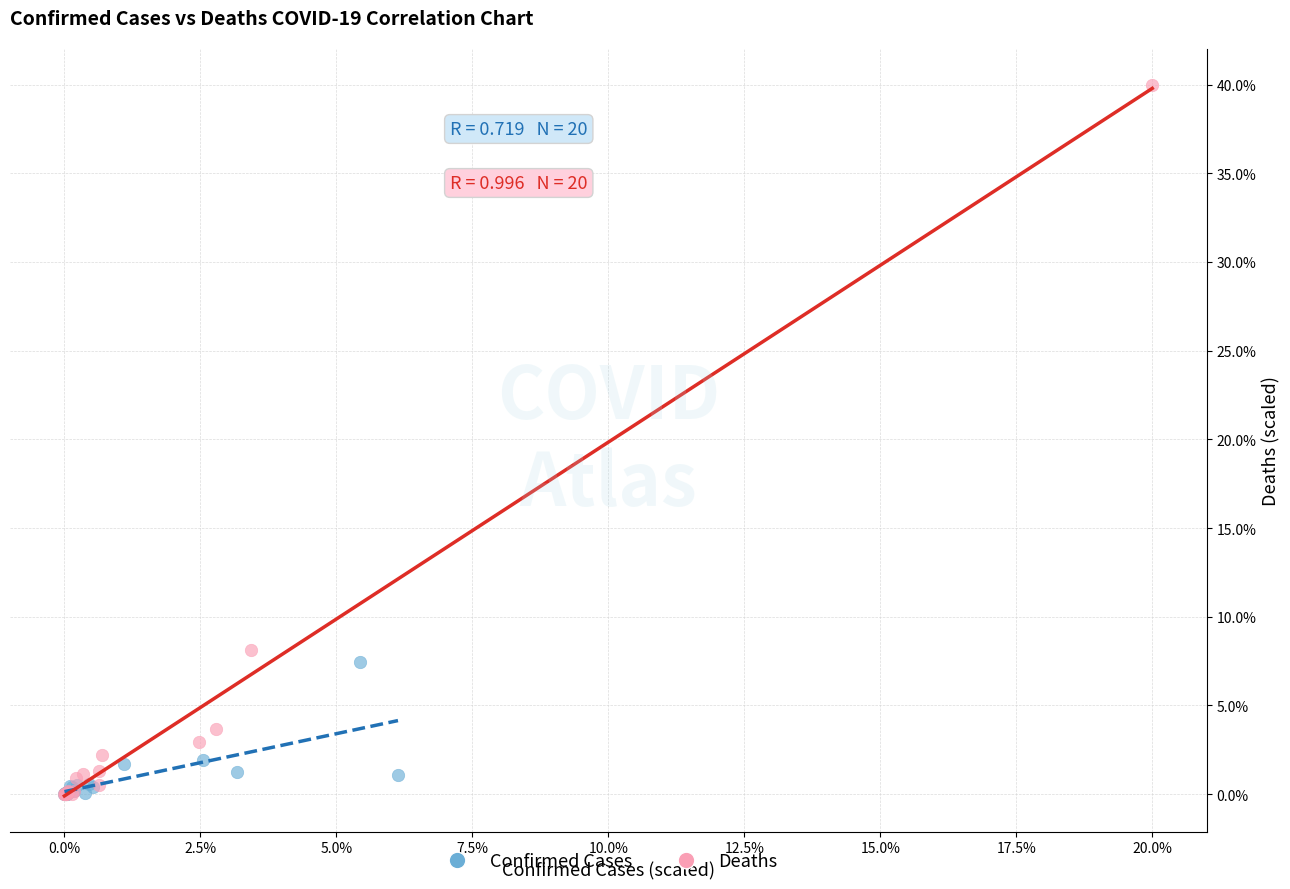

Which series contains the highest Y value?

Deaths